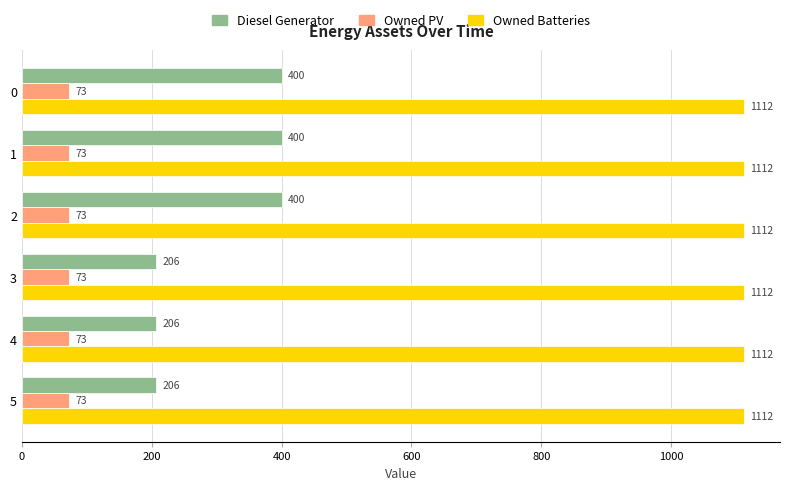

What is the smallest value displayed?

73